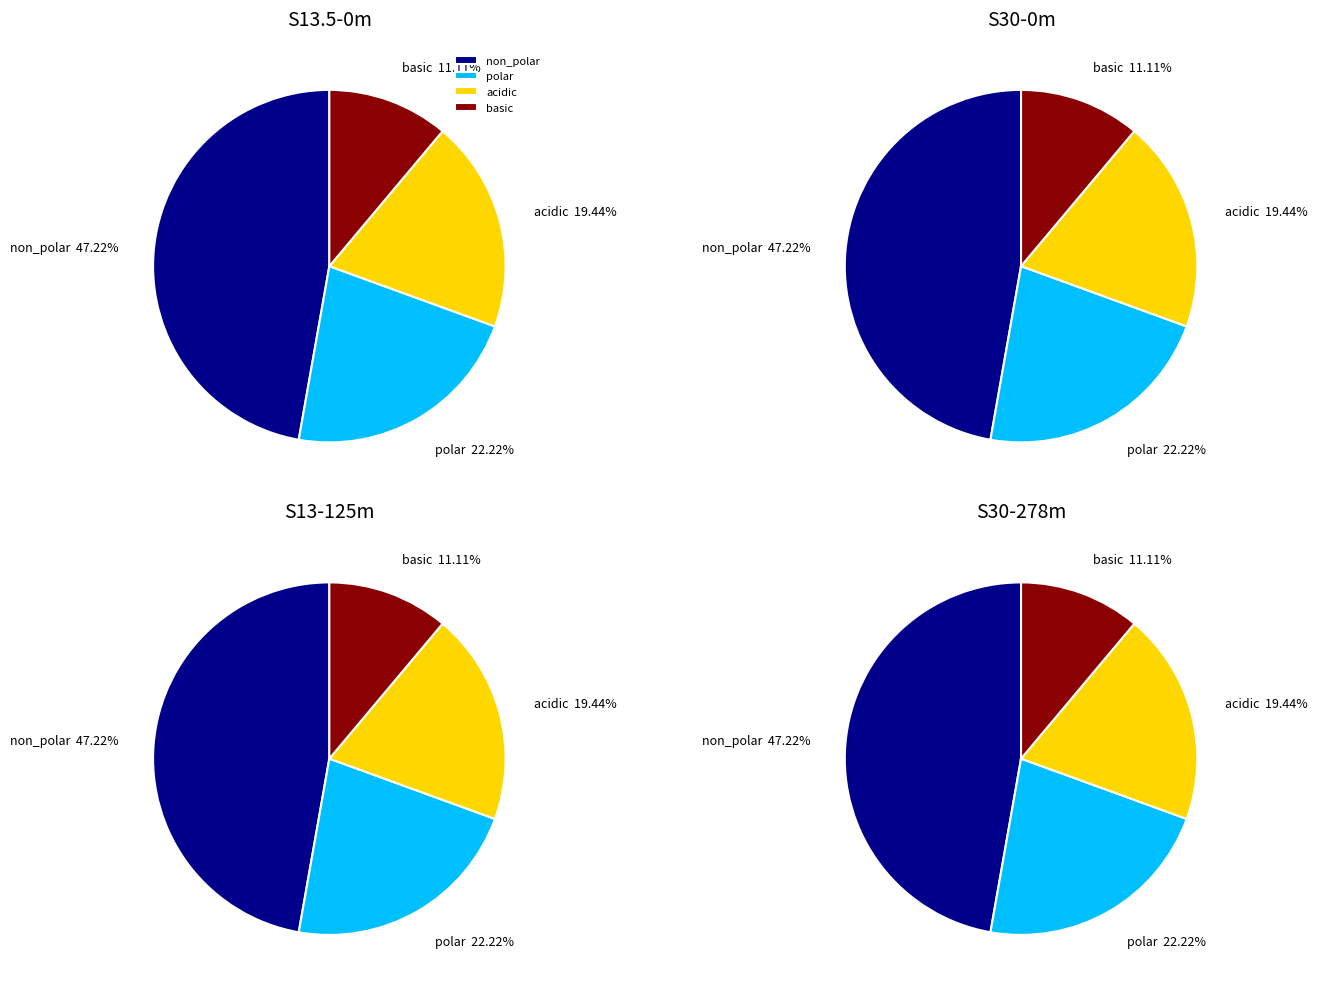

Is there any slice that represents more than half of the pie?

No